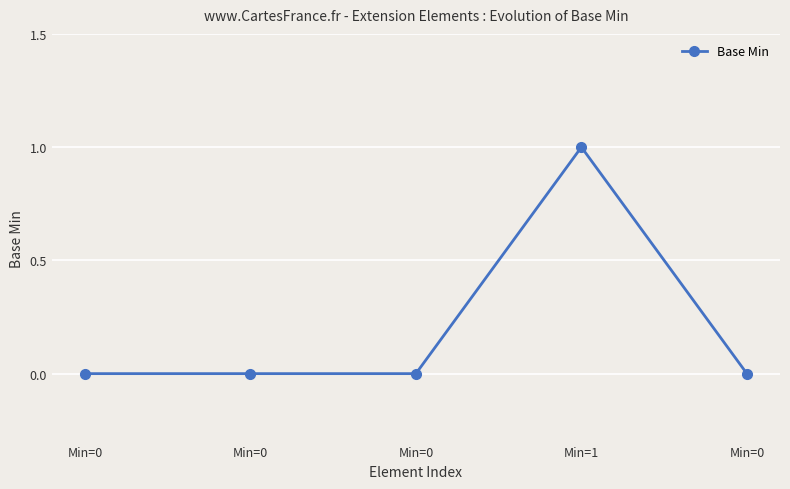

Reading right to left, what are all the values shown in this chart?

0	1	0	0	0